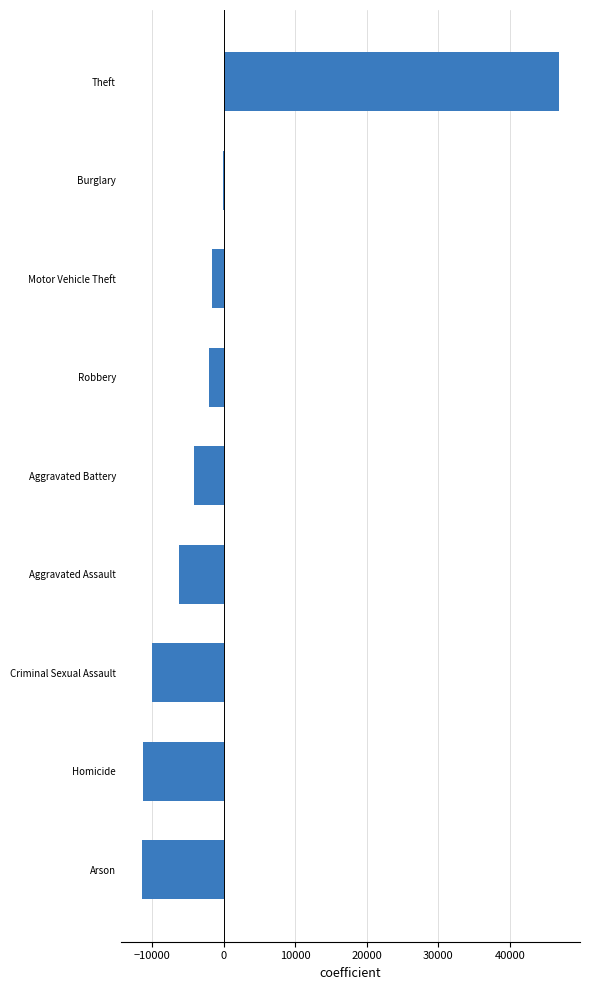

True or false: the data shows -11435.4 at Arson.

True